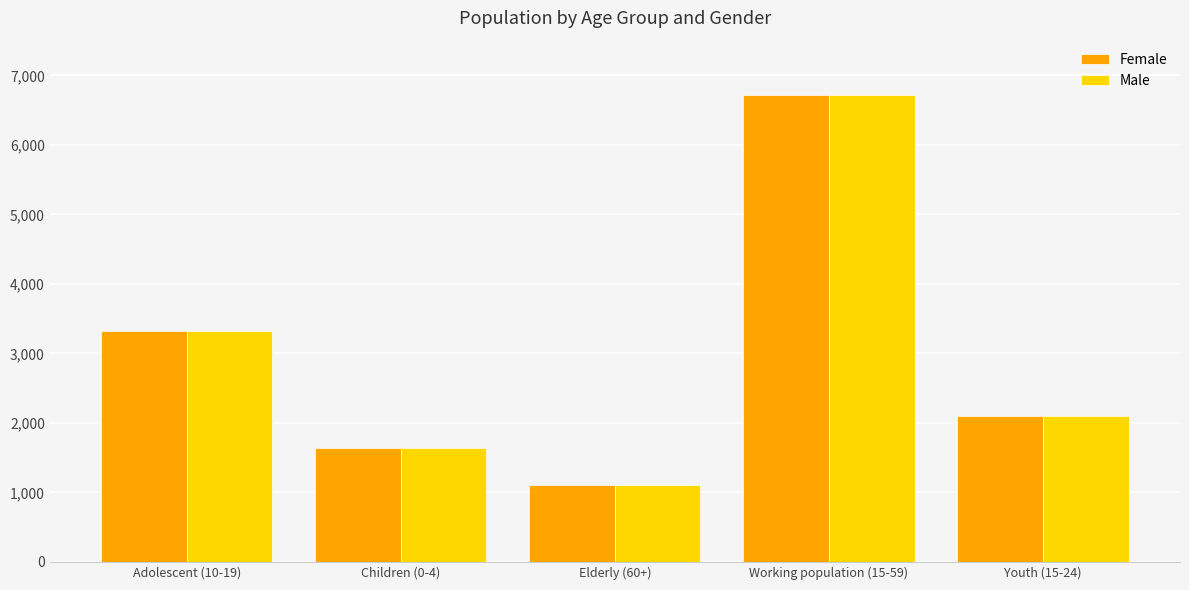

At which label is Female closest to 3908?

Adolescent (10-19)